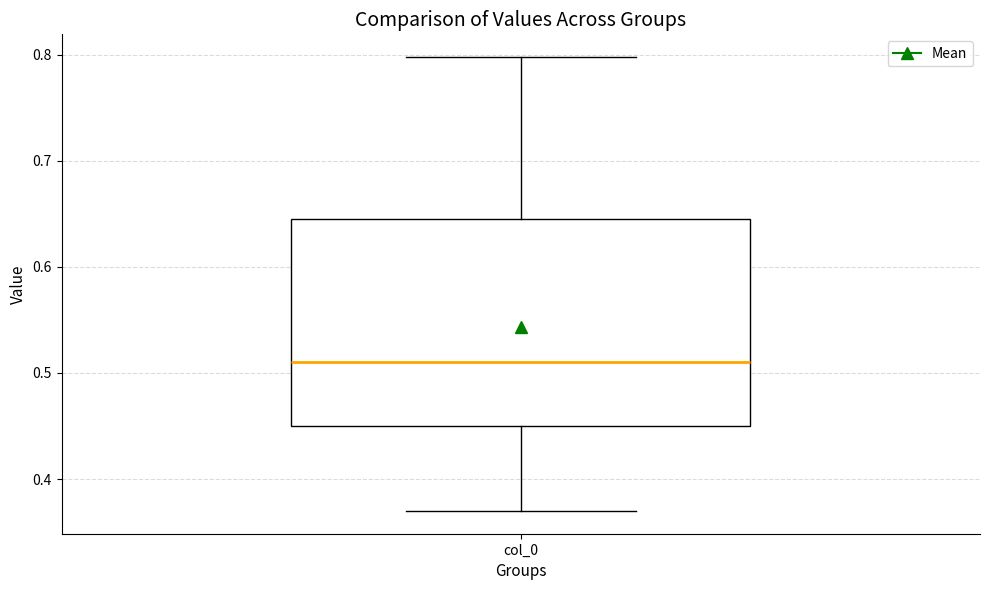

Transcribe this box plot: give where the median line is, the range the box spans, and where the two whiskers end, as read against the y-axis. The values are not printed on the chart, so give them approximately, as read against the axis.

median 0.51, box 0.45 to 0.64, whiskers 0.37 to 0.80